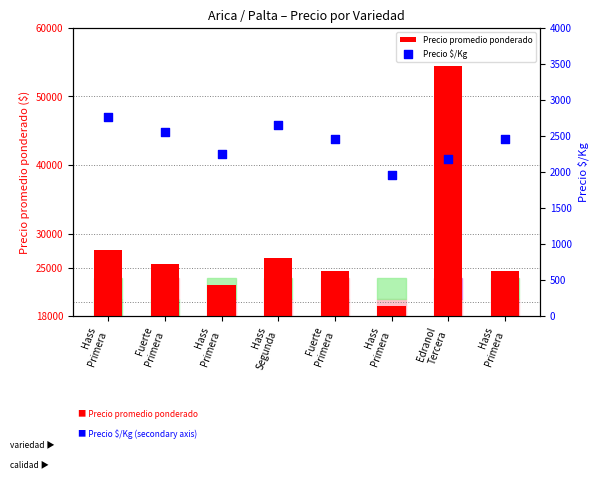

At which category is the sum across all series the highest?

Edranol
Tercera